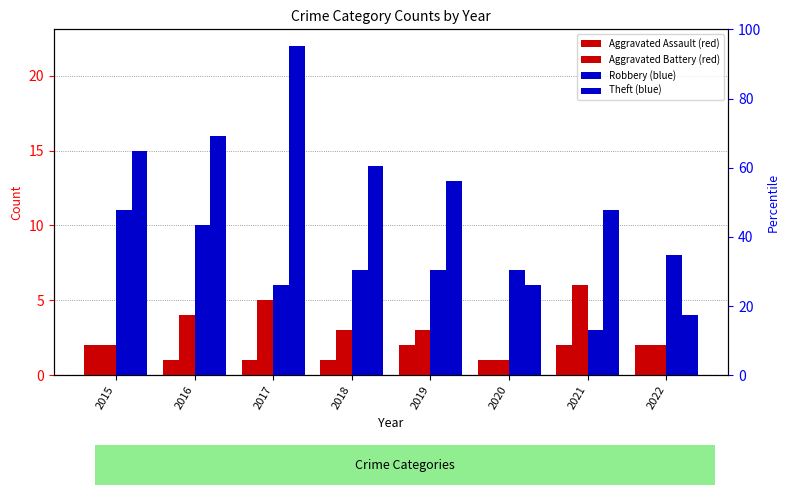

Which series changed the most between 2016 and 2021?

Robbery